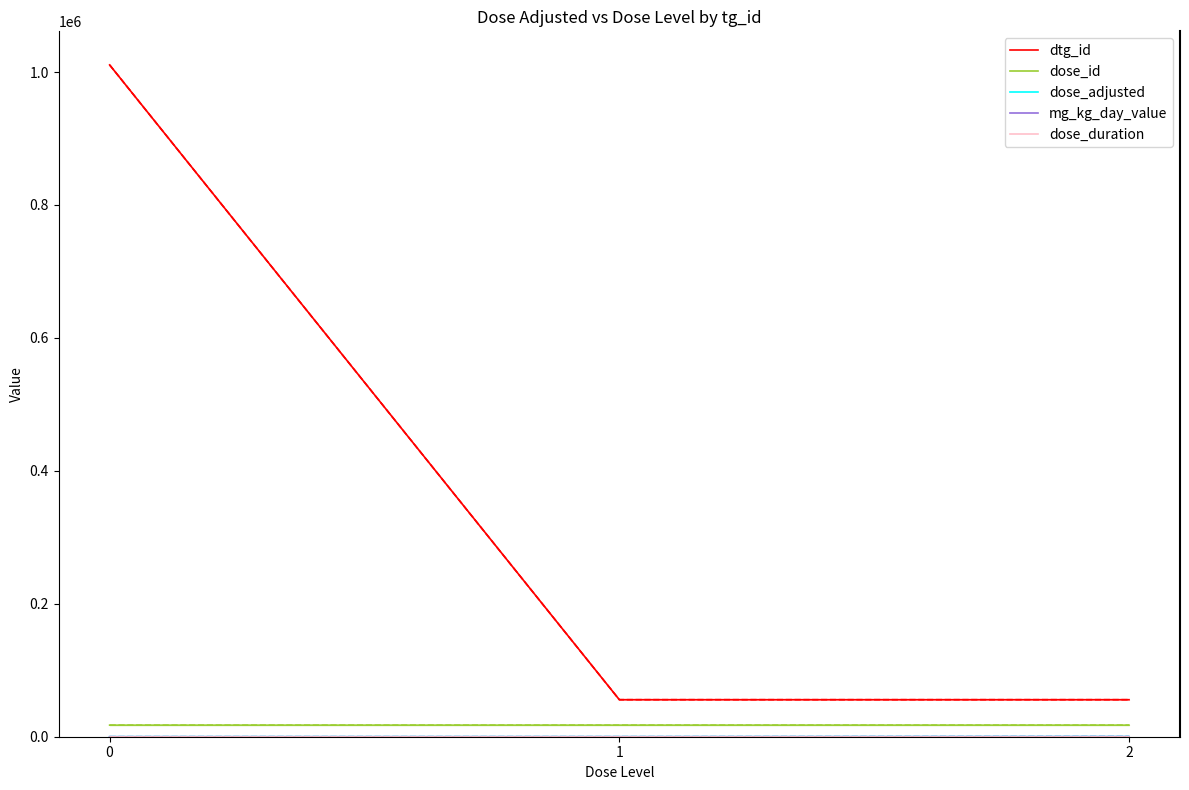

Reading left to right, what are all the values shown in this chart?

dtg_id: 0=1010646	1=55702	2=55703
dose_id: 0=17426	1=17427	2=17428
dose_adjusted: 0=0	1=5	2=125
mg_kg_day_value: 0=0	1=5	2=125
dose_duration: 0=43	1=43	2=43